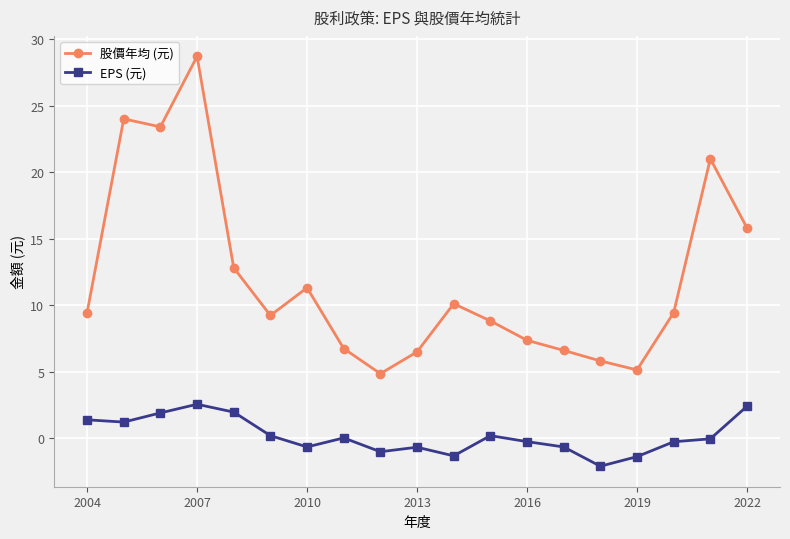

At how many categories does at least one series exceed 12?

6